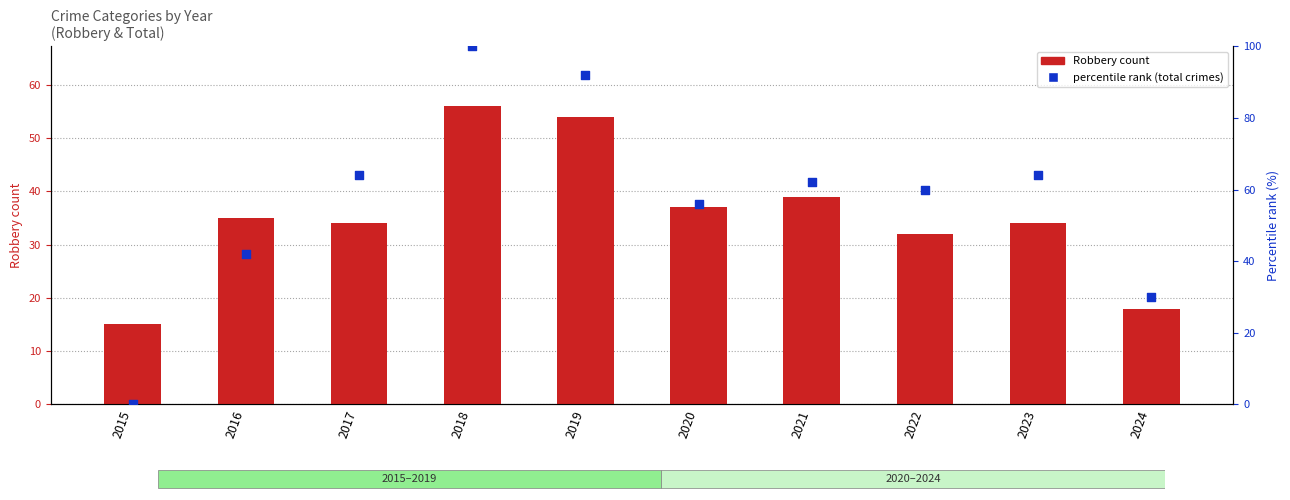

Which series has the largest Y range (max minus min)?

percentile rank within the sample